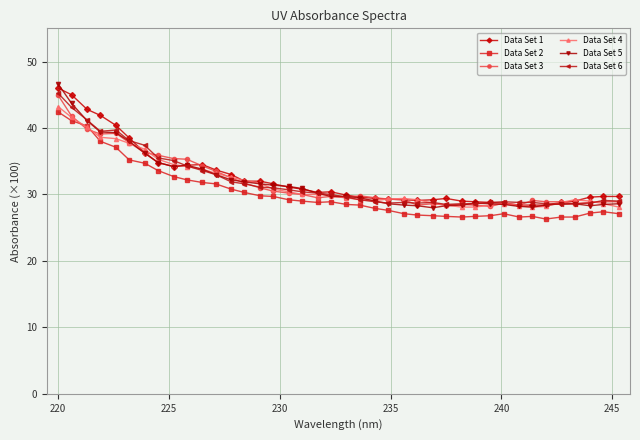

What is the greatest value displayed?

46.6